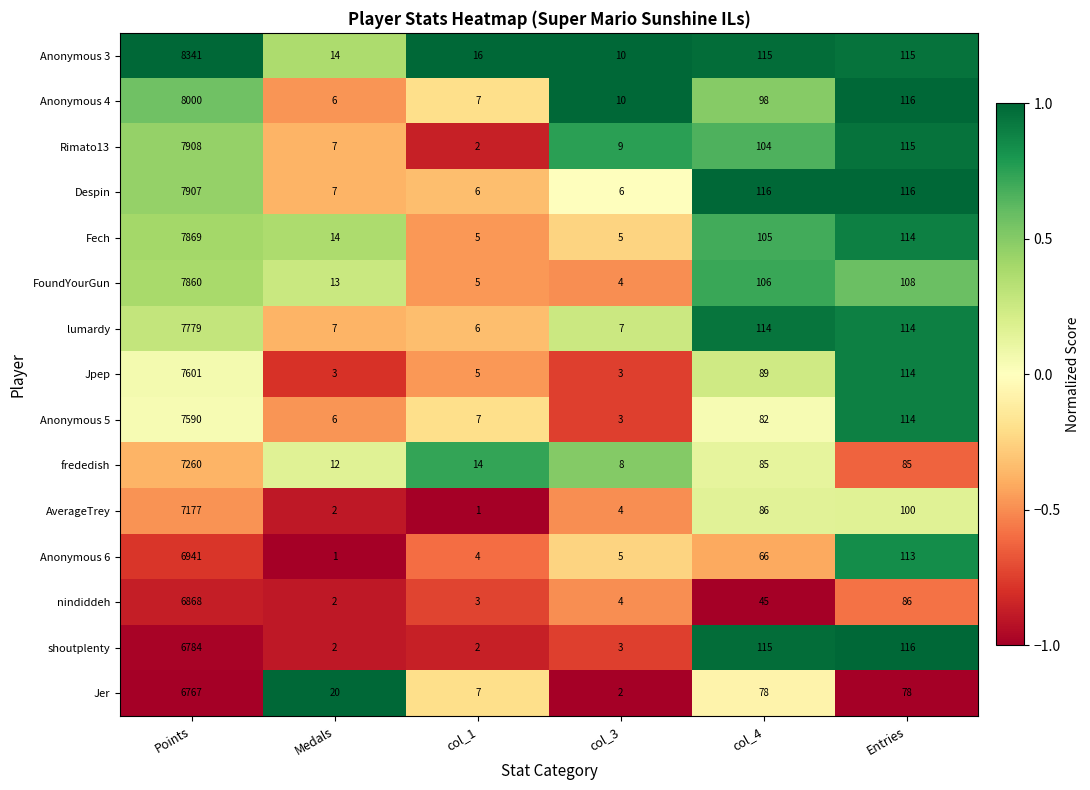

At which label is Anonymous 5 closest to 3796?

Entries